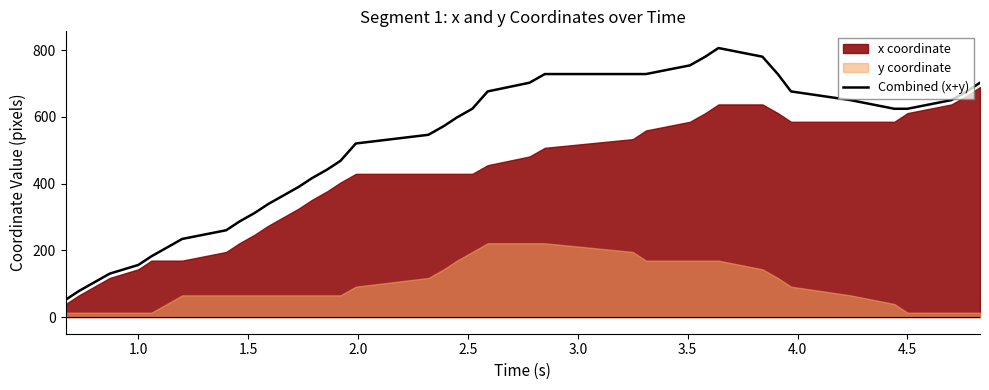

What is the lowest value of the Combined (x+y) series?

52